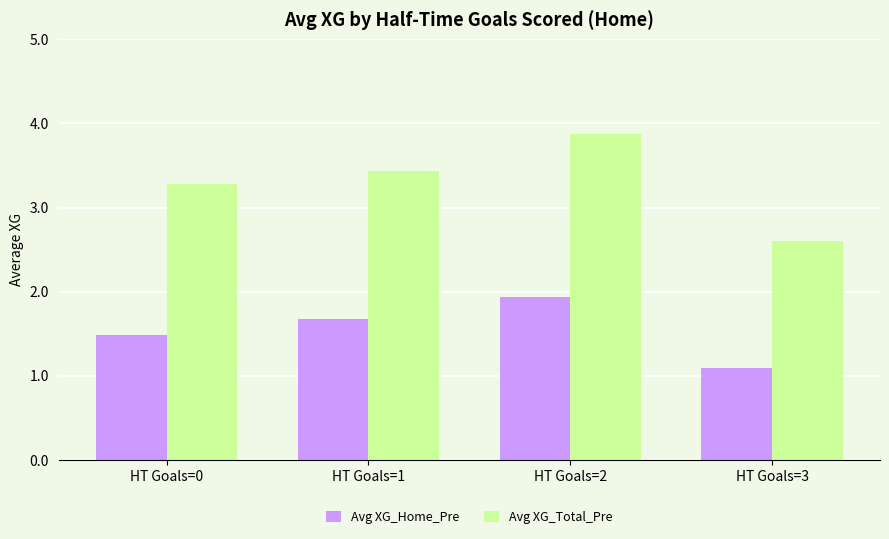

Count the number of categories in the chart.

4